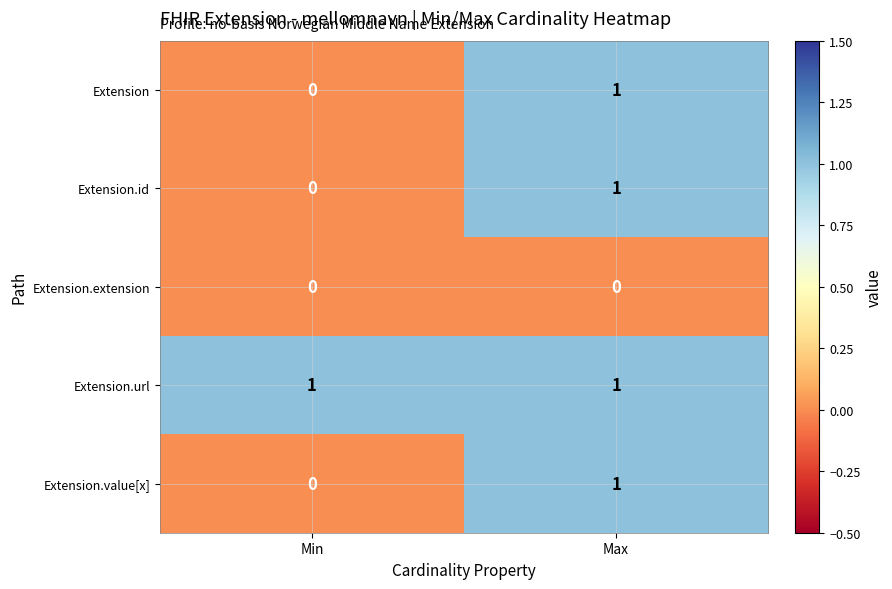

List the labels in order of Extension.value[x] value, largest first.

Max, Min